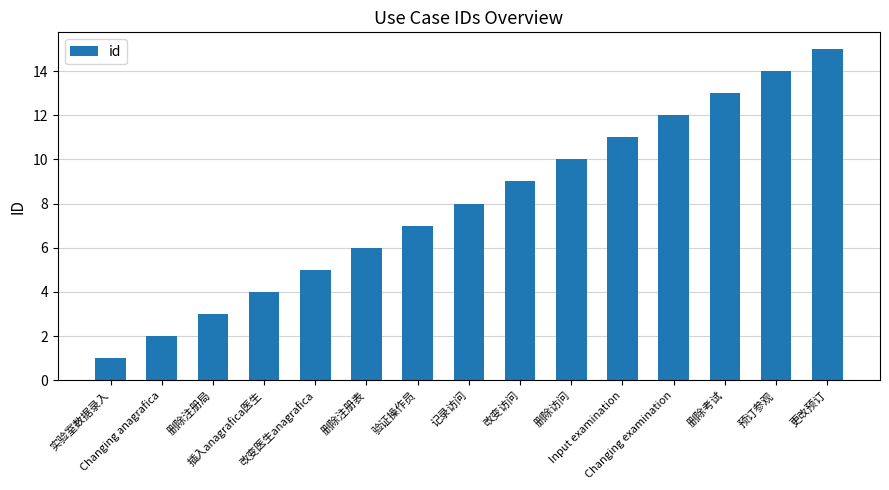

Between 记录访问 and 改变访问, which is larger?

改变访问